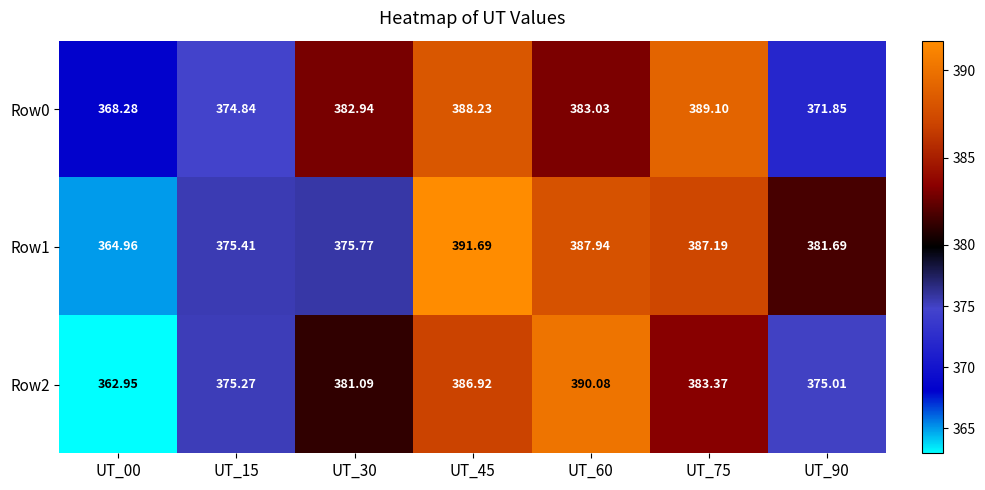

Is the value of Row0 at UT_90 greater than the value of Row1 at UT_90?

No